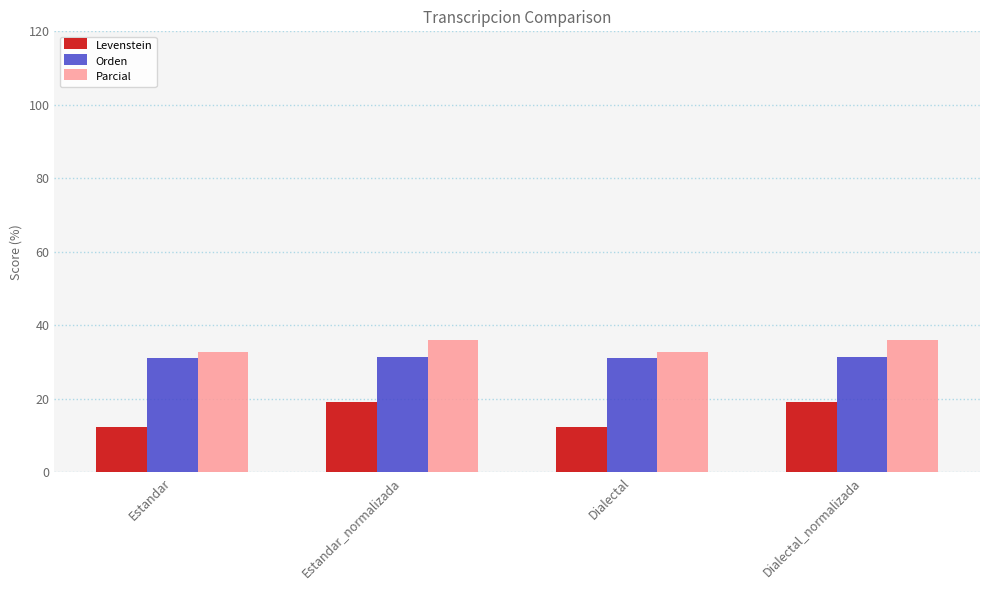

The Parcial series shows 32.7 at Dialectal. True or false?

True